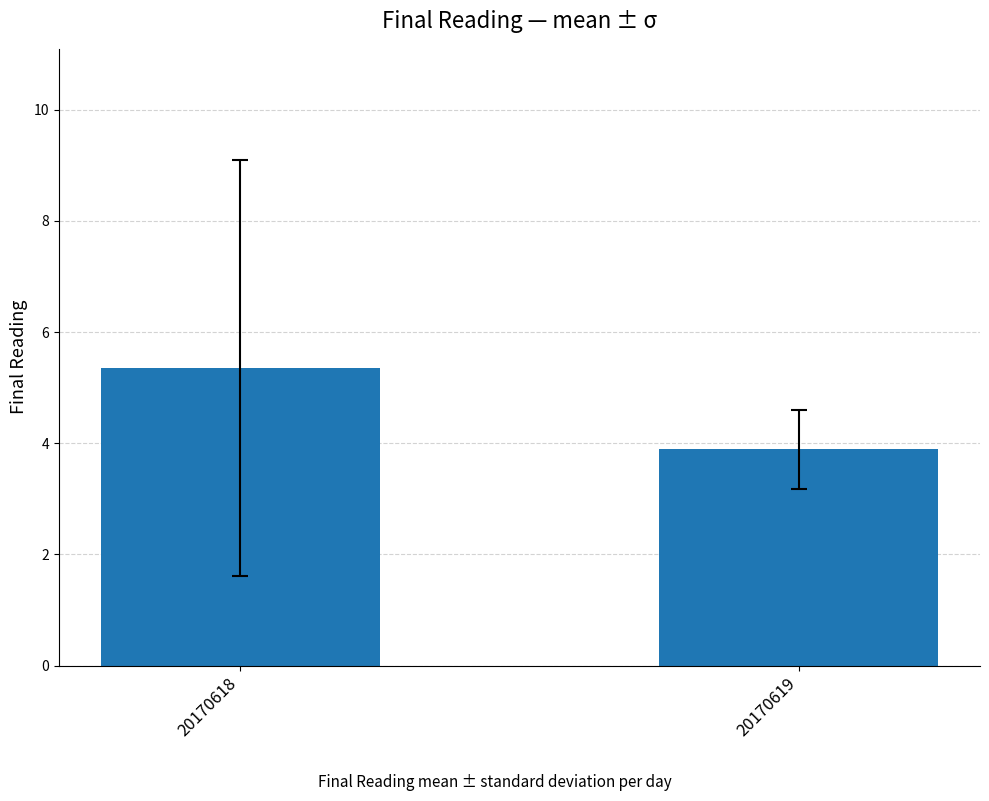

Is it true that the value at 20170618 is 9.4?

False